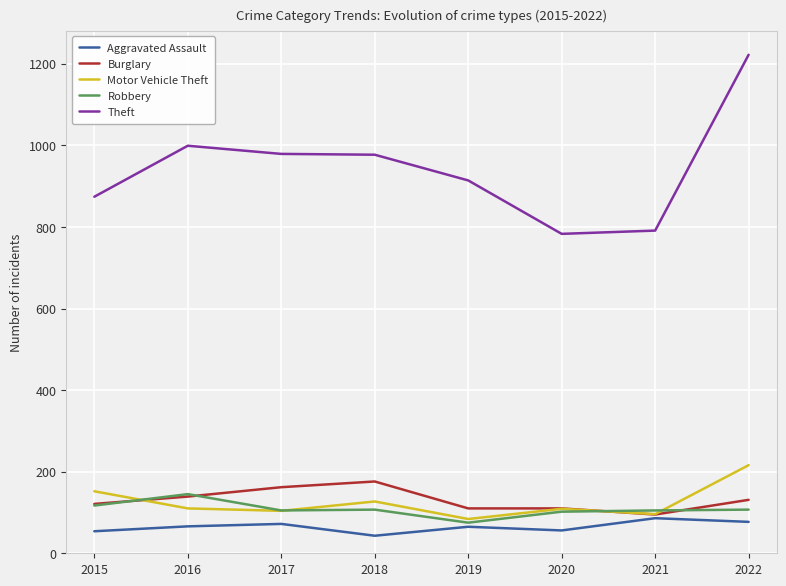

What is the maximum value for Burglary?

176